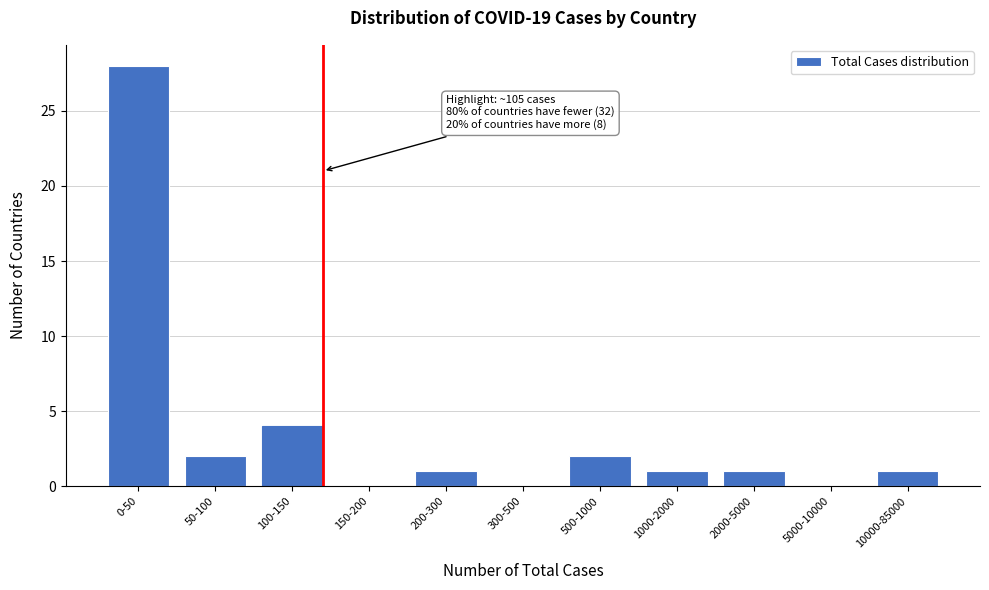

Reading left to right, transcribe all the data shown in this chart.

0-50=28	50-100=2	100-150=4	150-200=0	200-300=1	300-500=0	500-1000=2	1000-2000=1	2000-5000=1	5000-10000=0	10000-85000=1